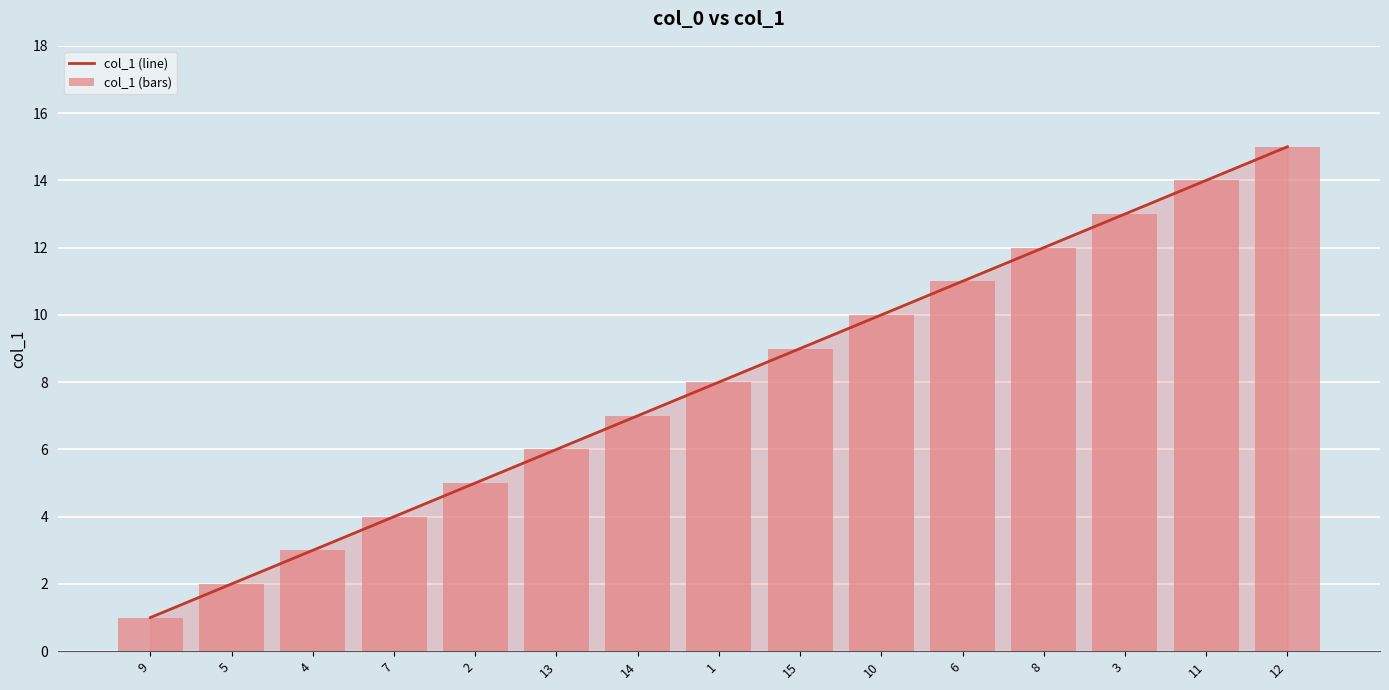

Rank the series at 7 from lowest to highest value.

col_1 (line), col_1 (bars)